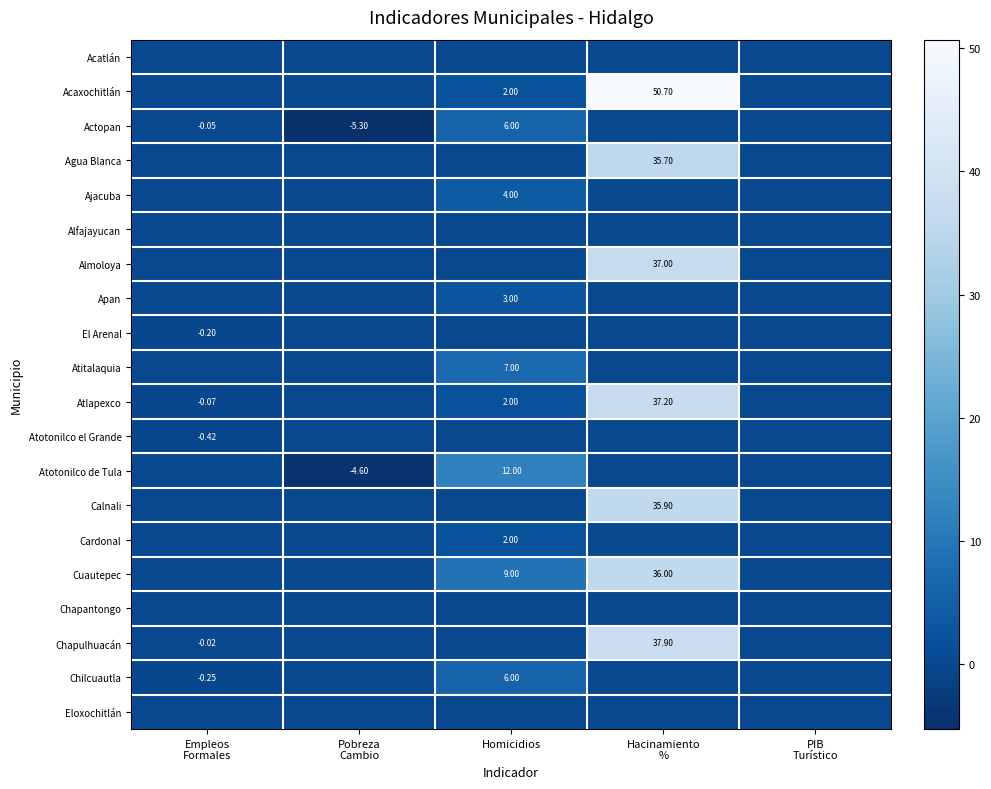

What is the difference between the maximum and minimum values in the Agua Blanca series?

35.7